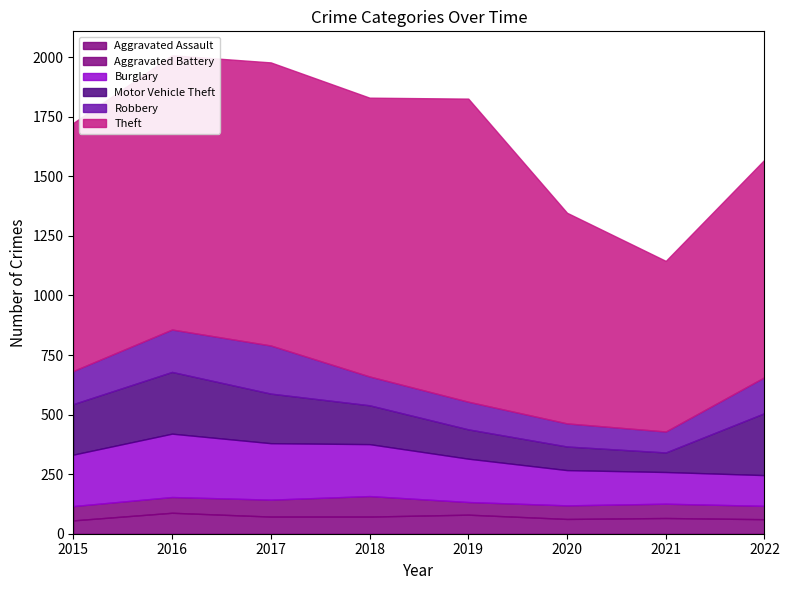

Does the chart have visible grid lines?

No